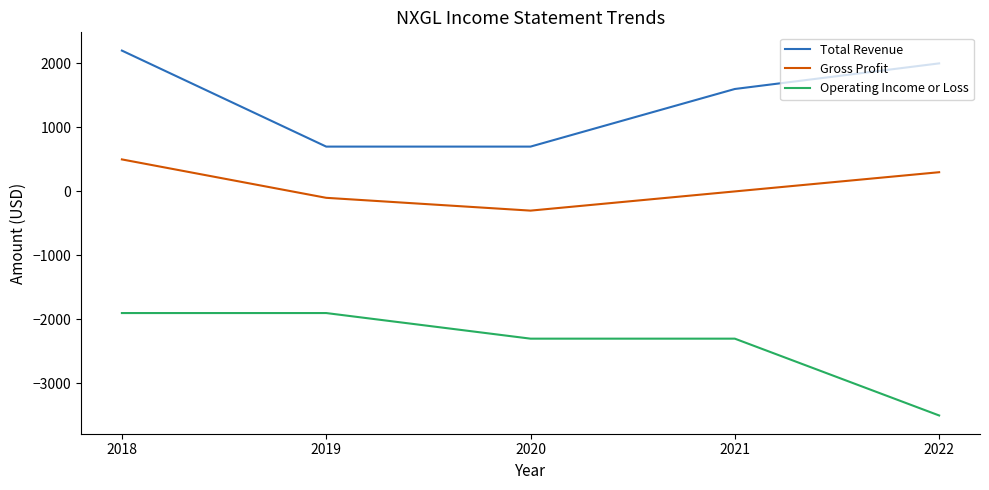

The Operating Income or Loss series shows -1054 at 2021. True or false?

False